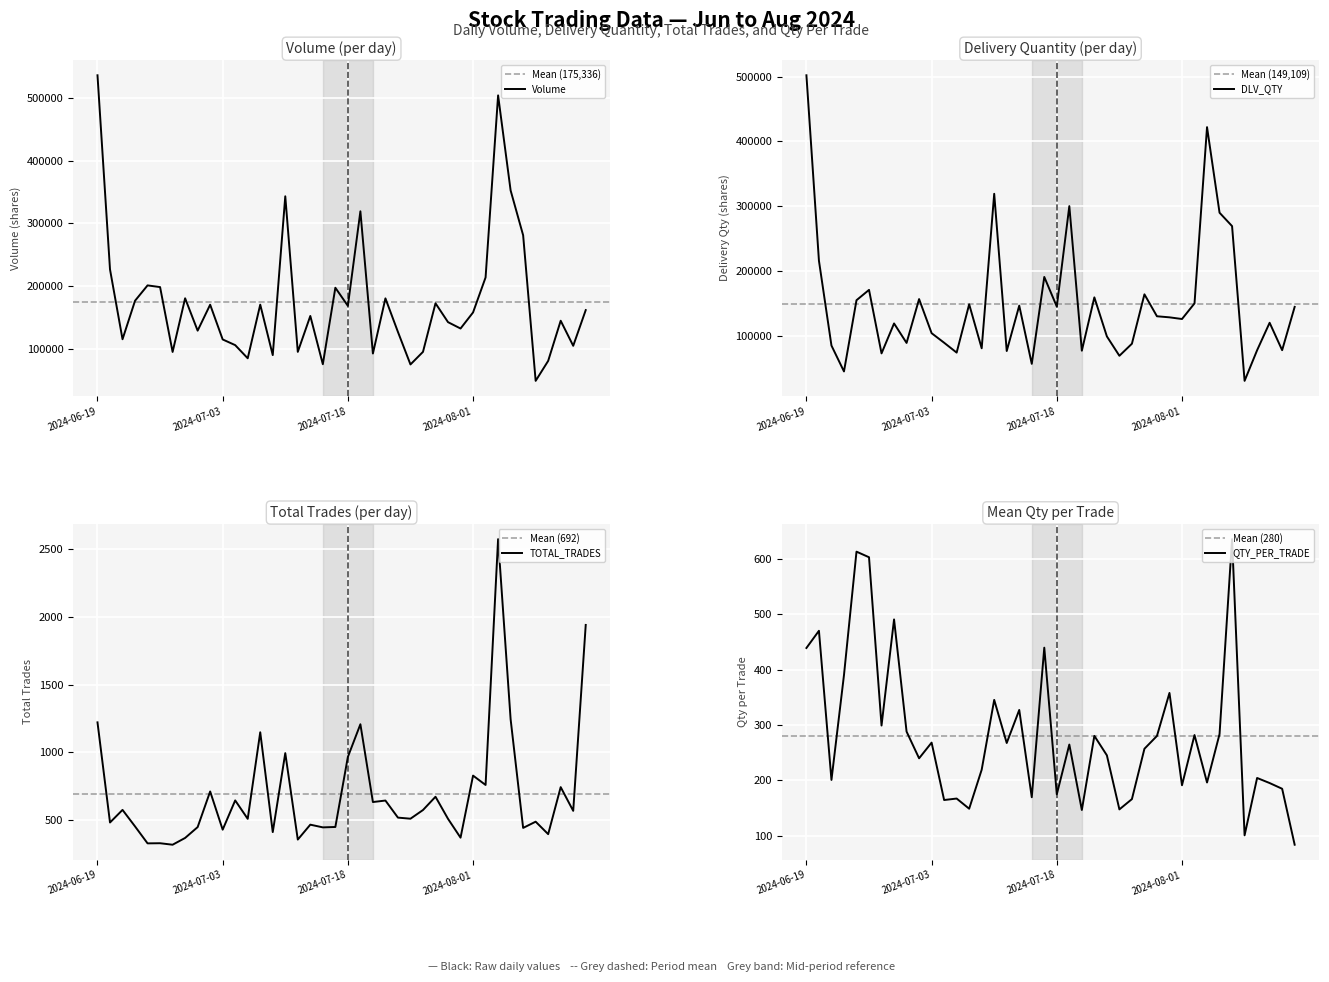

Is the value of DLV_QTY at 2024-07-18 greater than the value of QTY_PER_TRADE at 2024-07-04?

Yes